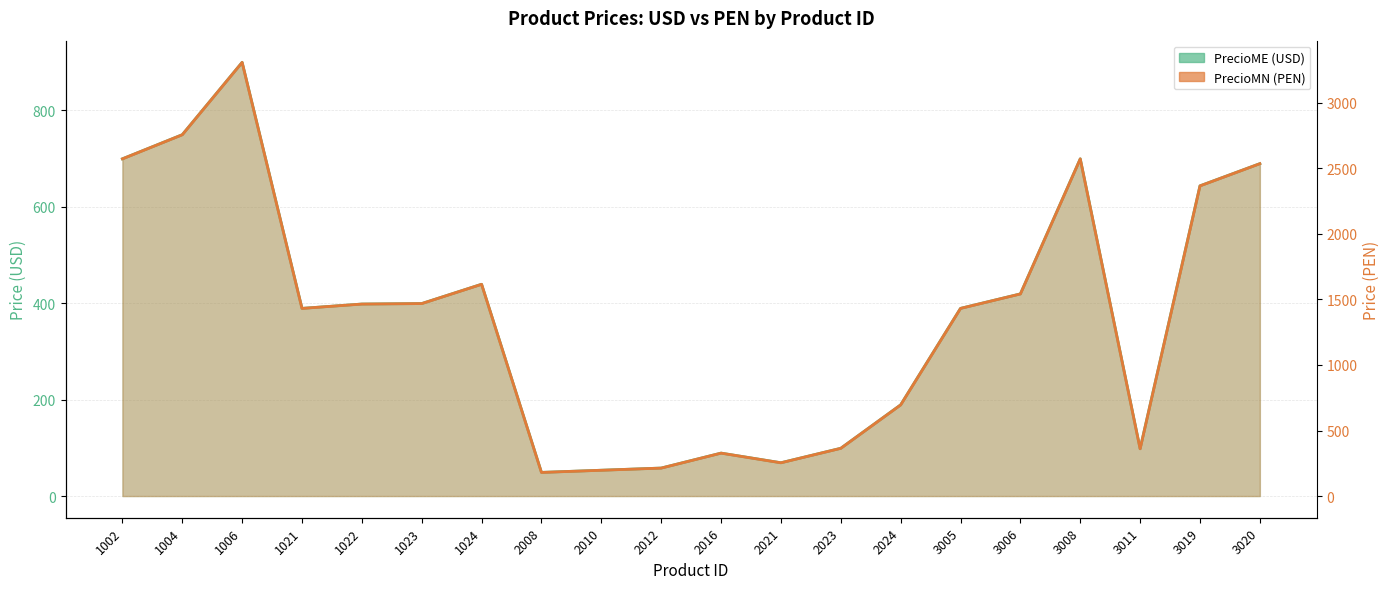

What are all the series names shown in the legend?

PrecioME (USD), PrecioMN (PEN)